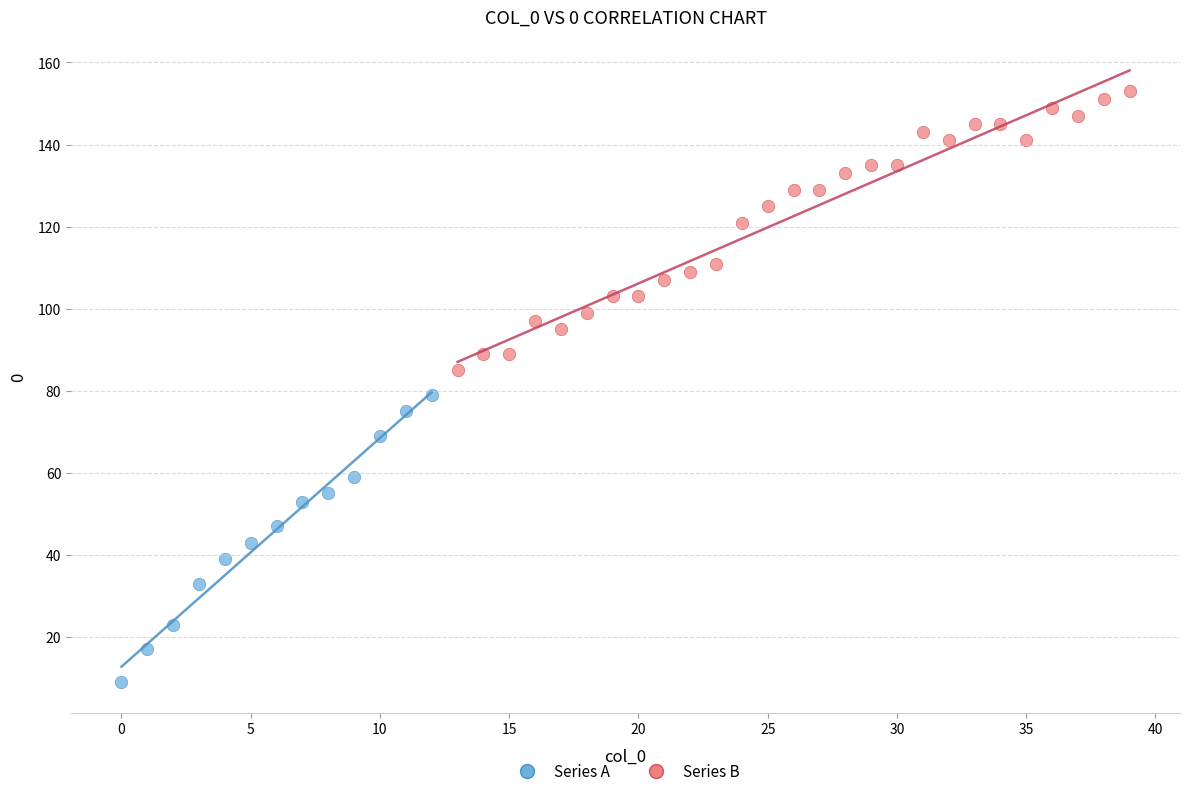

Which series reaches the minimum Y coordinate?

Series A